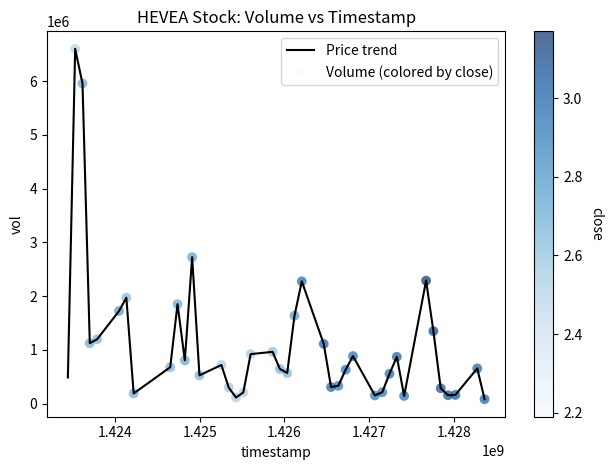

What is the greatest value displayed?

6601500